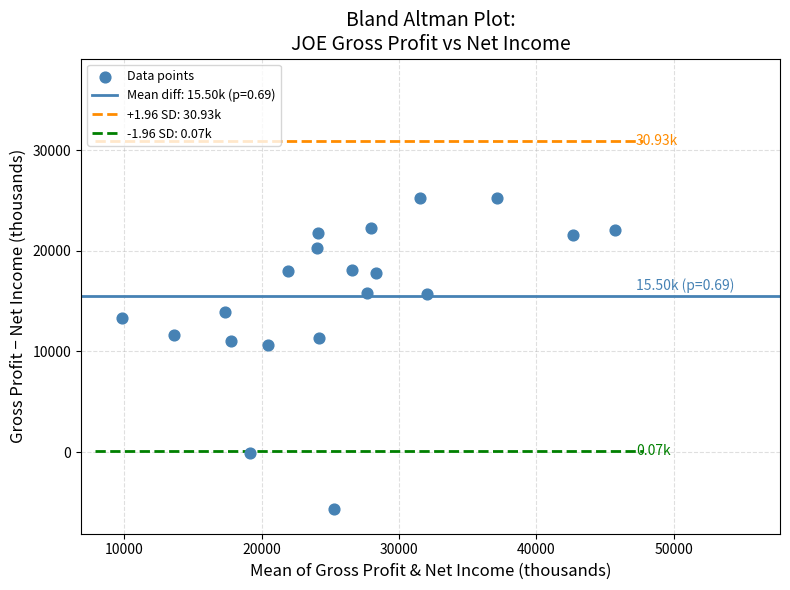

What is the range of Y values (max minus min)?

31000